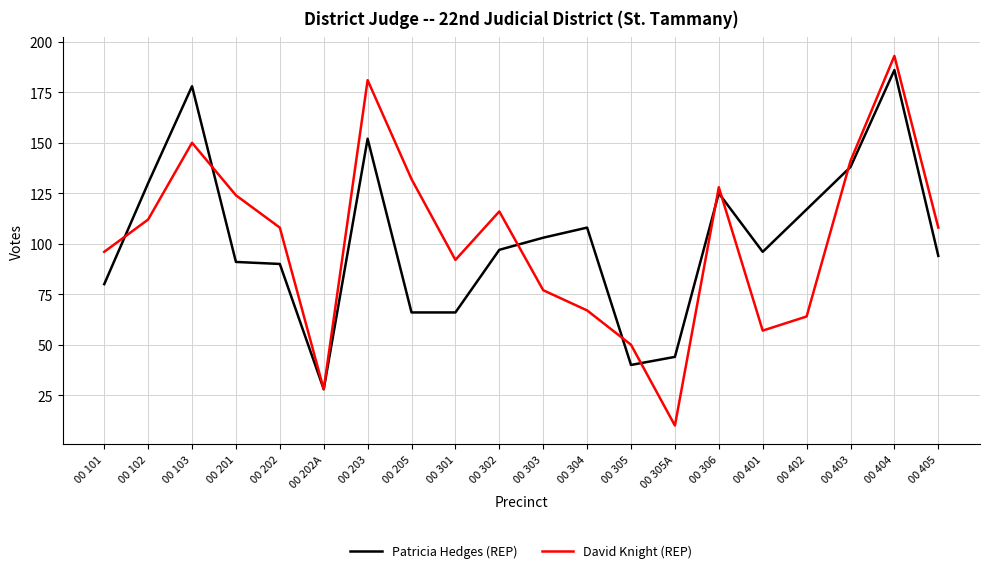

Which series ends up on top after the final intersection of Patricia Hedges (REP) and David Knight (REP)?

David Knight (REP)